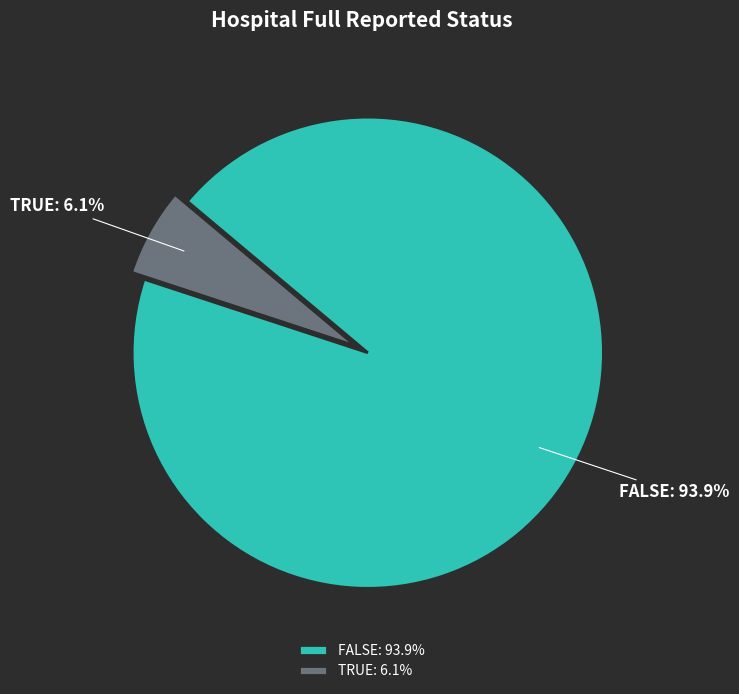

Rank the categories by value from highest to lowest.

FALSE: 93.9%, TRUE: 6.1%